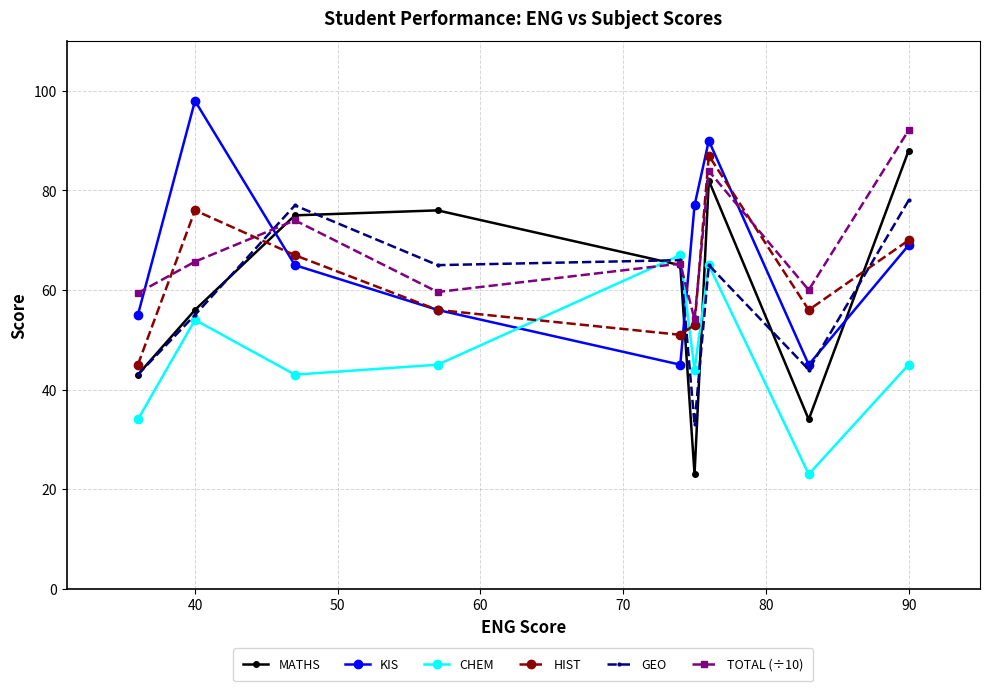

Which series has the widest spread of values?

MATHS